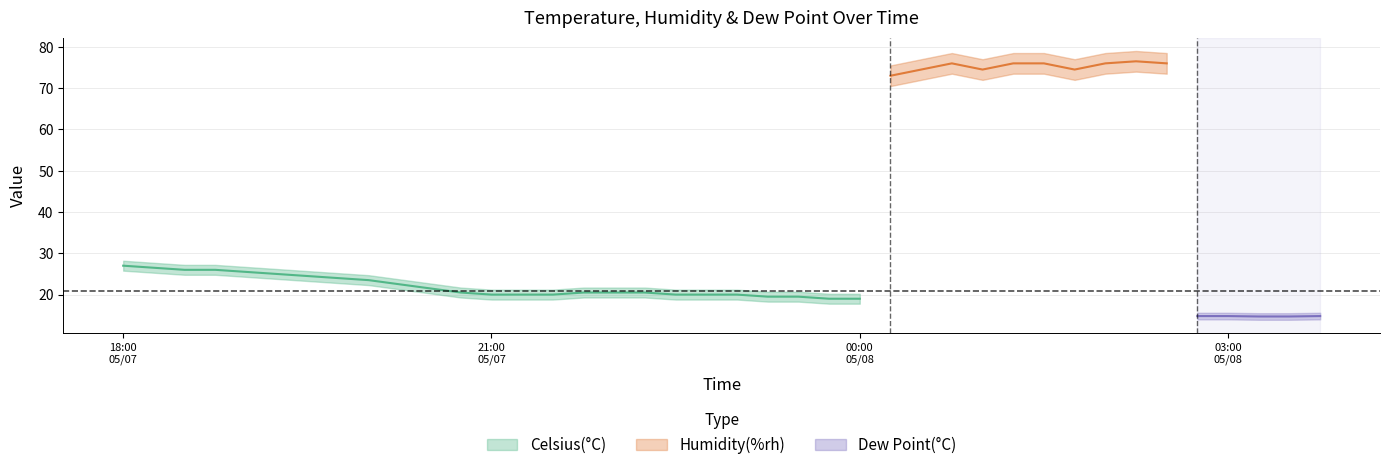

How many data points does each series have?

40